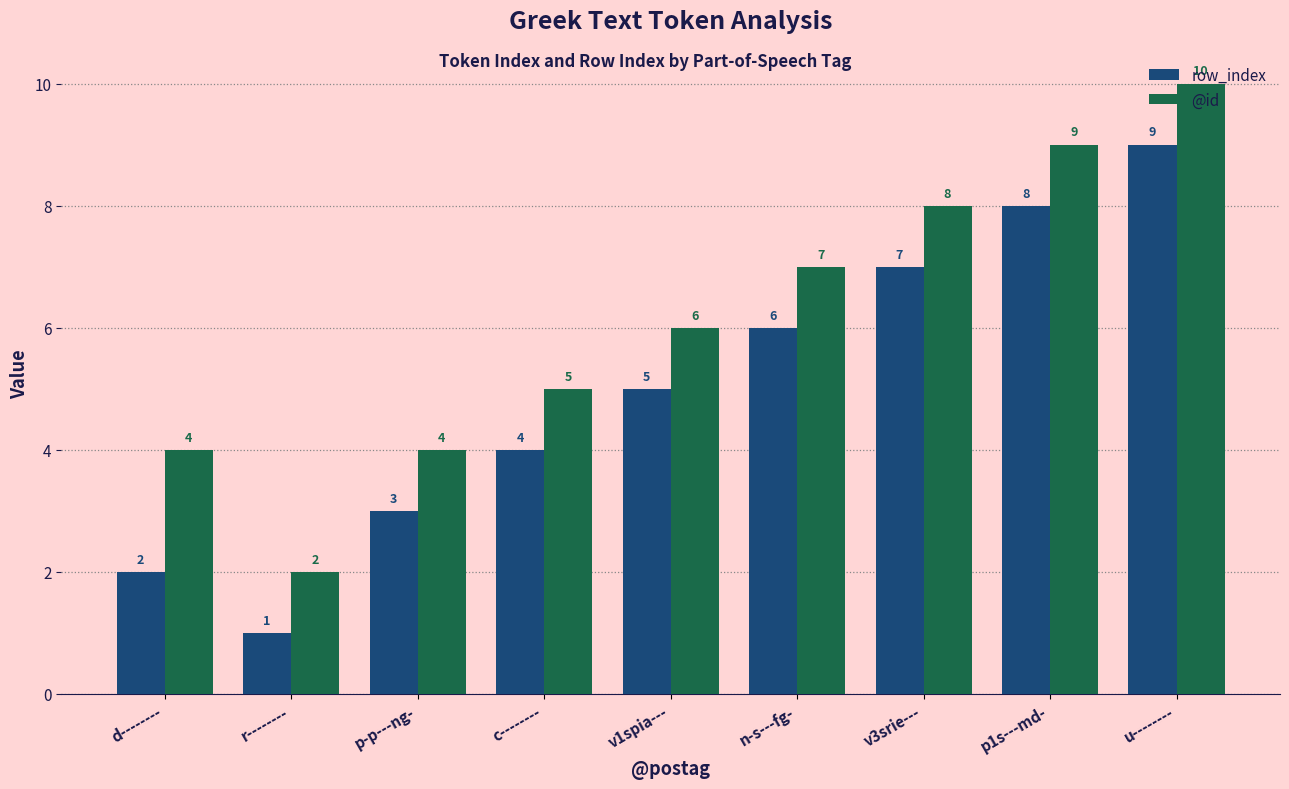

What is the sum of all row_index values?

45